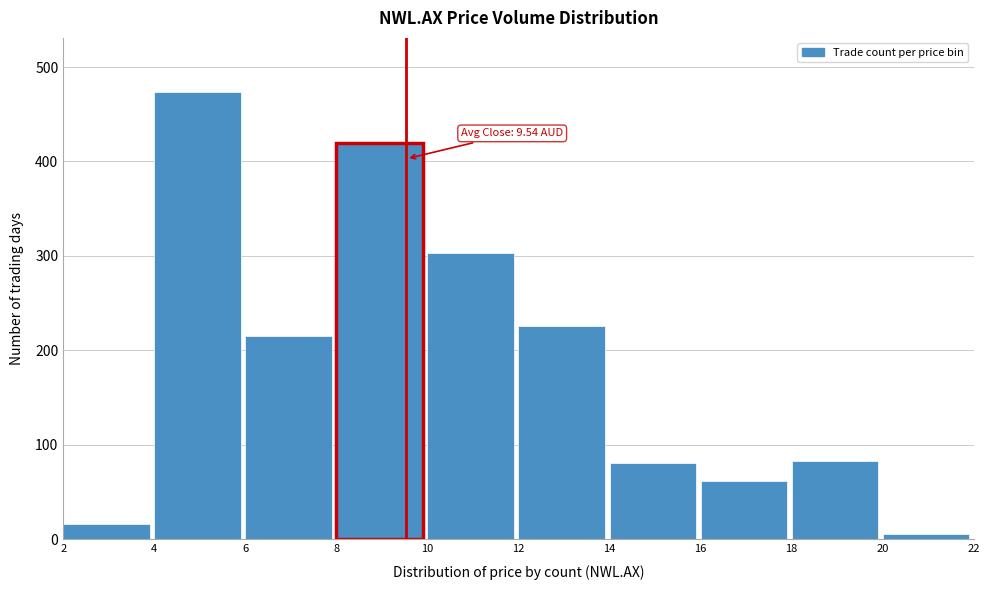

Where is the data nearest to the value 240?

12